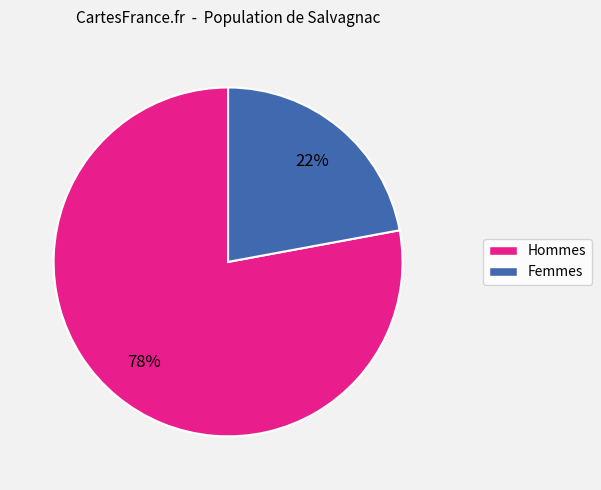

To the nearest percent, what is the difference between the largest and smallest slice percentages?

56%